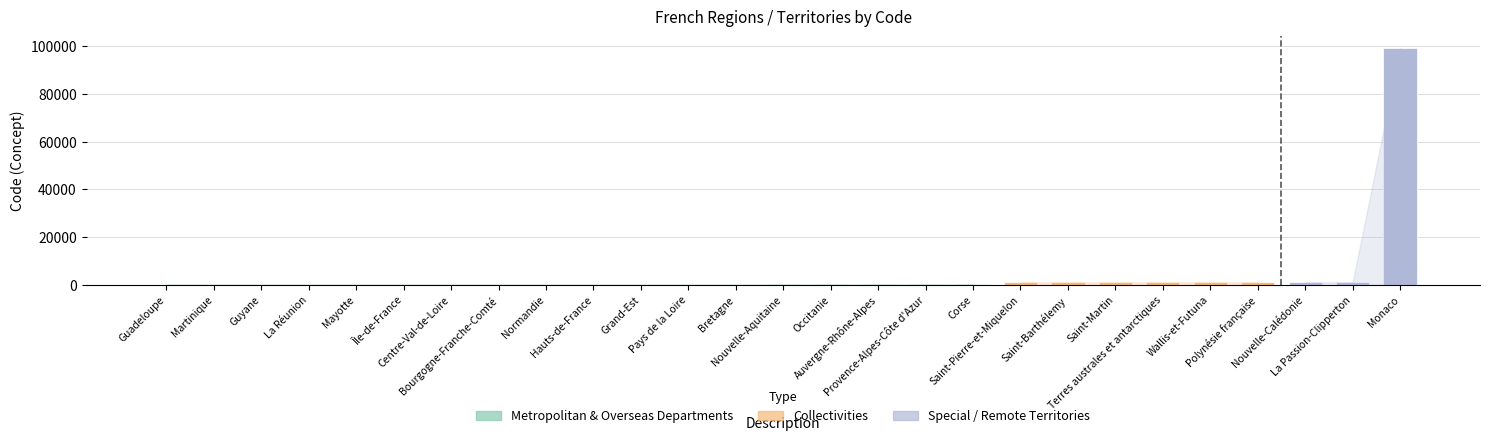

Approximately how many times larger is the value at Normandie compared to Provence-Alpes-Côte d'Azur?

0.3